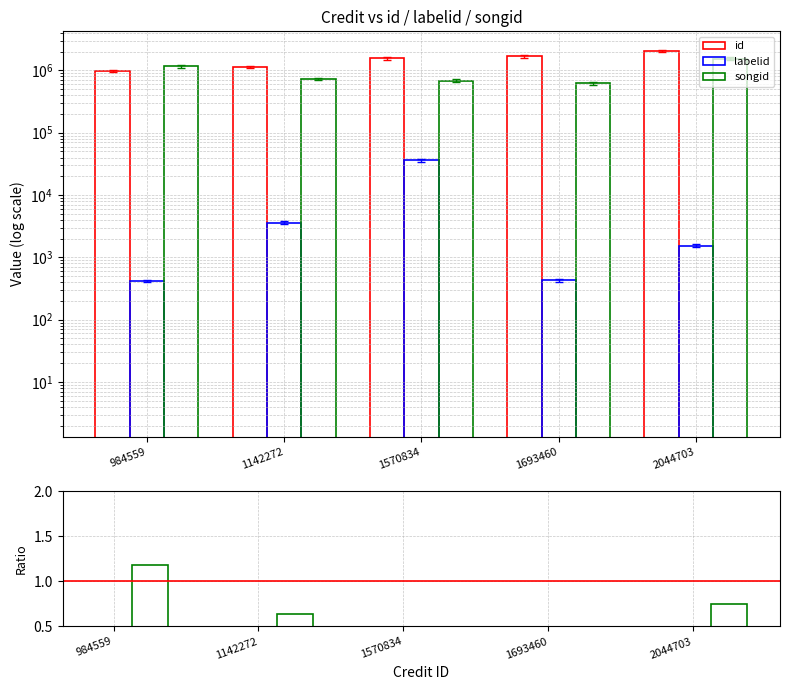

Read the songid/id value at 984559.

1.2